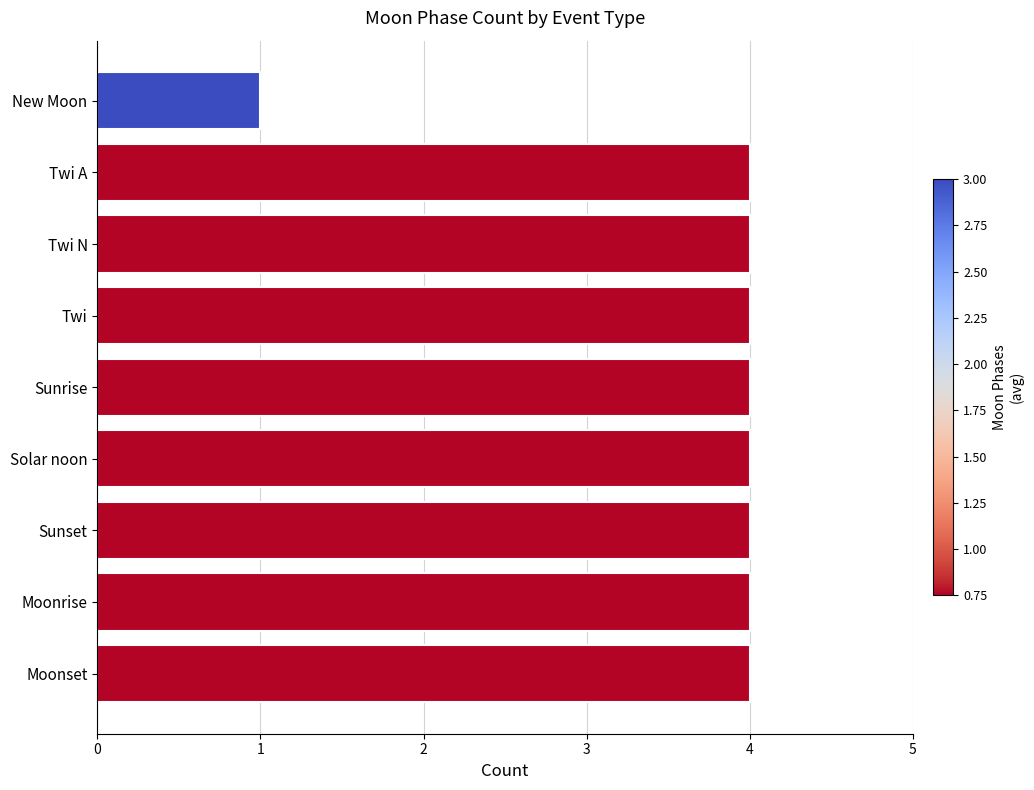

How many values are between 4 and 5?

8